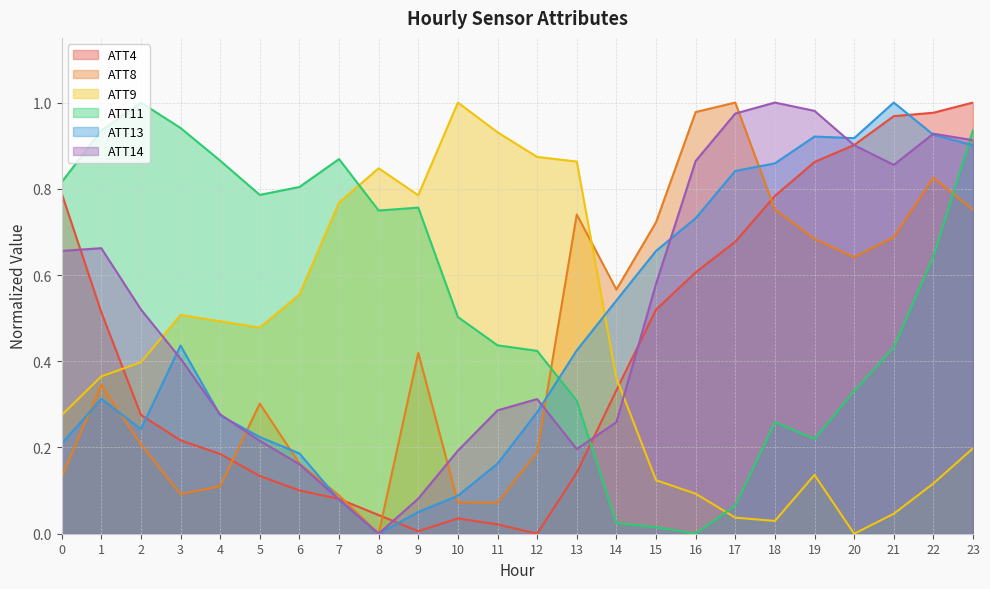

What is the difference between the maximum and second lowest values in the ATT4 series?

1.0